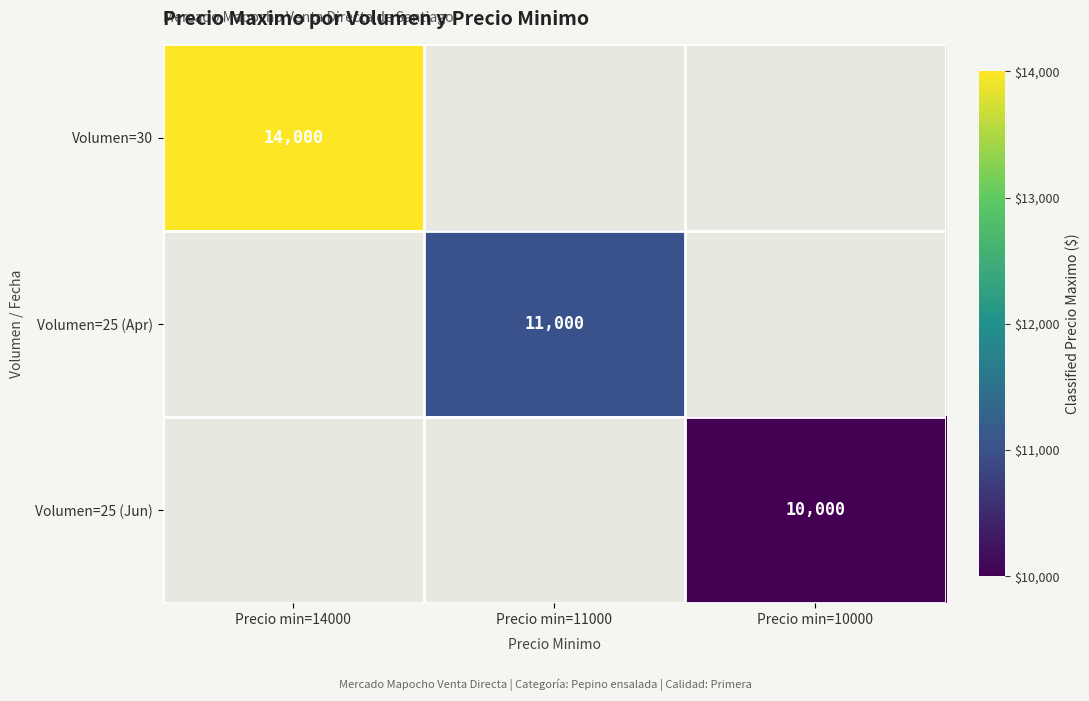

True or false: Volumen=25 (Jun) has a value of 10000 at Precio min=10000.

True